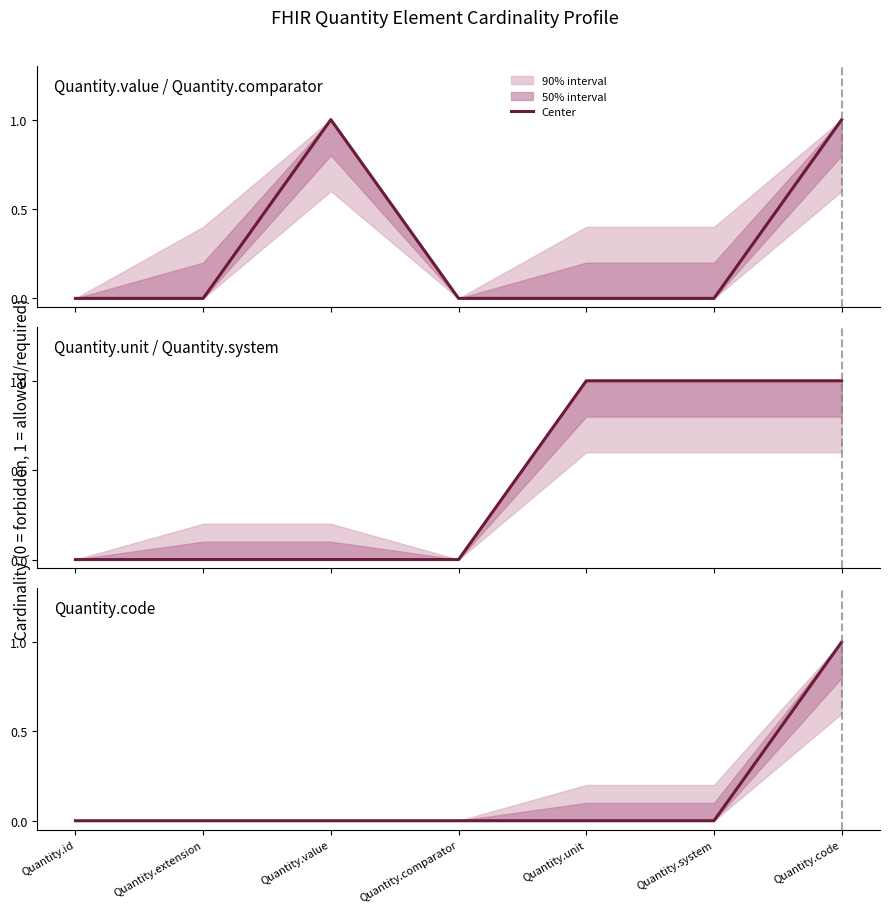

Is it true that Quantity.unit / Quantity.system equals 1 at Quantity.id?

False